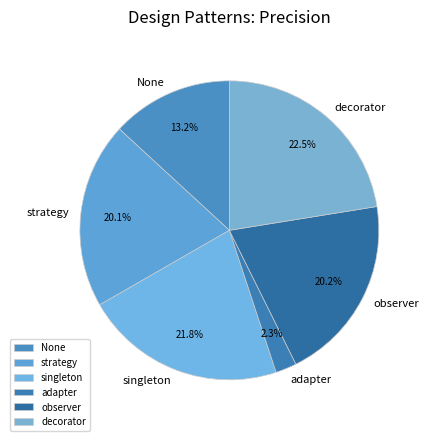

What is the smallest slice in the pie chart?

adapter